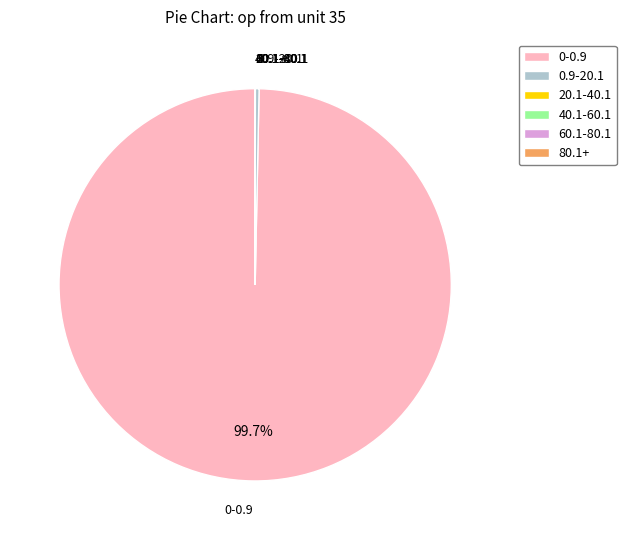

Is there any slice that represents more than half of the pie?

Yes